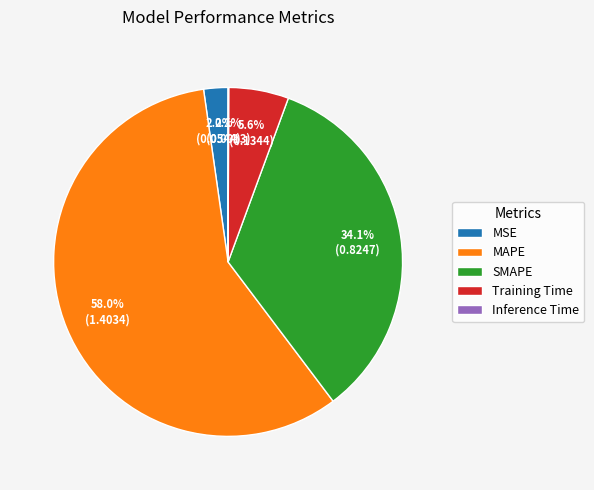

What is the ratio of the value at SMAPE to the value at MAPE?

0.6